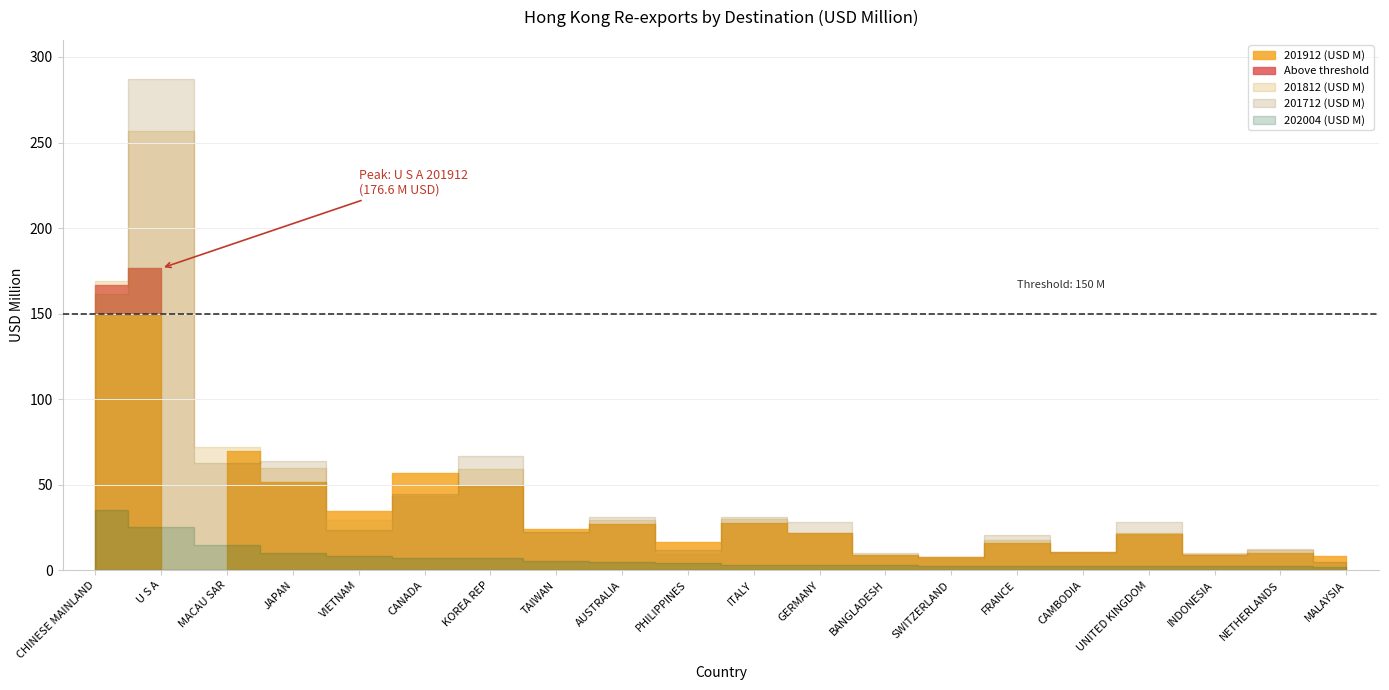

Rank the series by their maximum value, from highest to lowest.

201712 (USD M), 201812 (USD M), 201912 (USD M), 202004 (USD M)